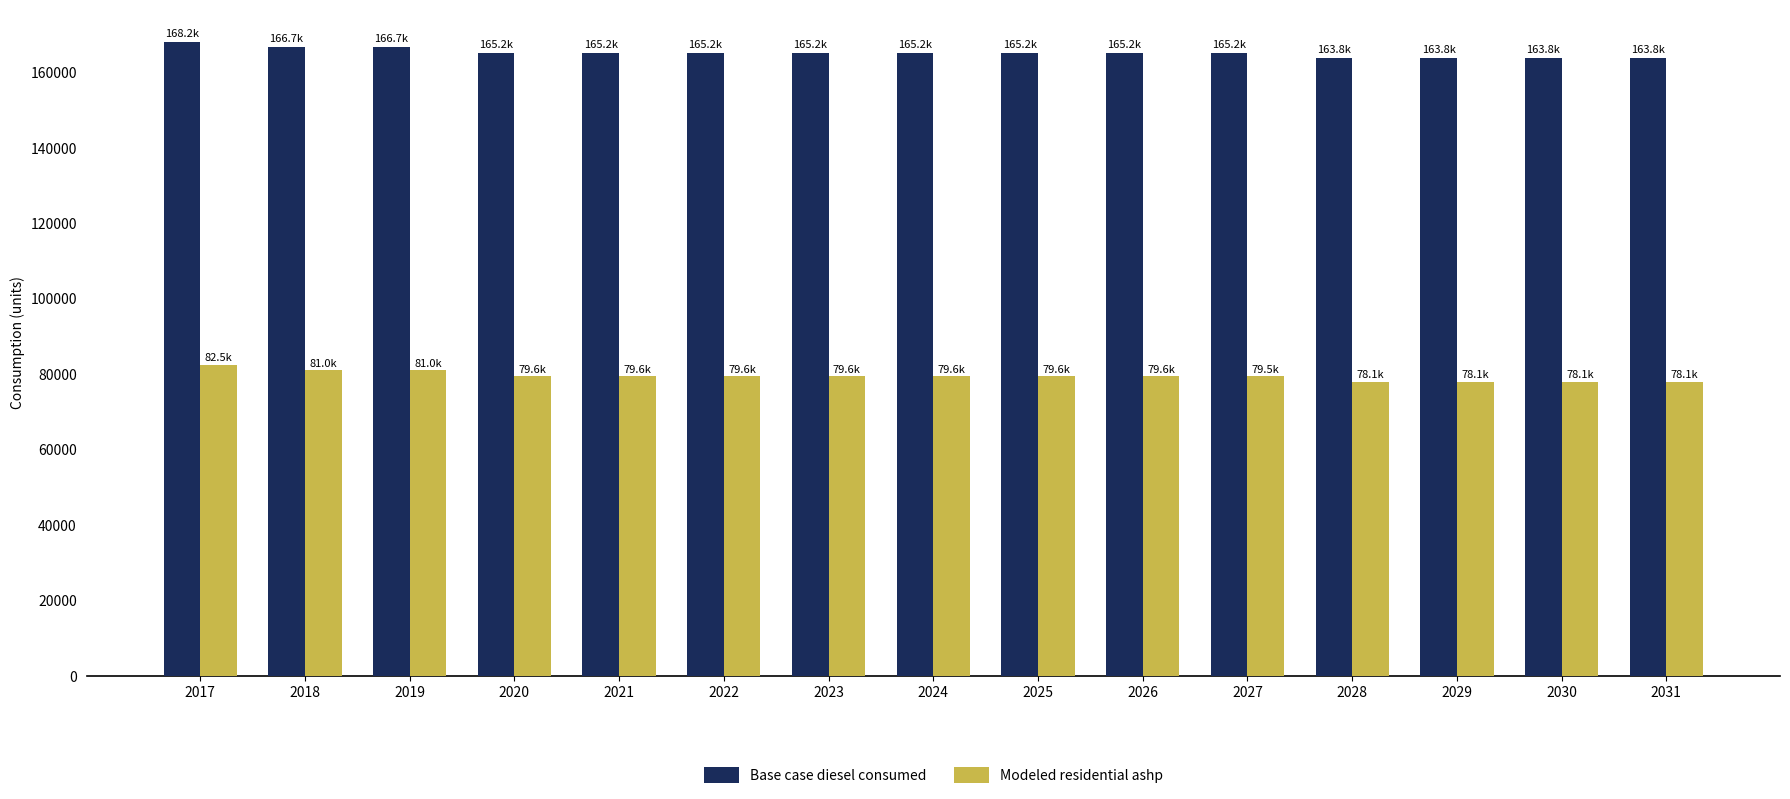

What is the difference between the maximum and minimum values in the Base case diesel consumed series?

4446.0